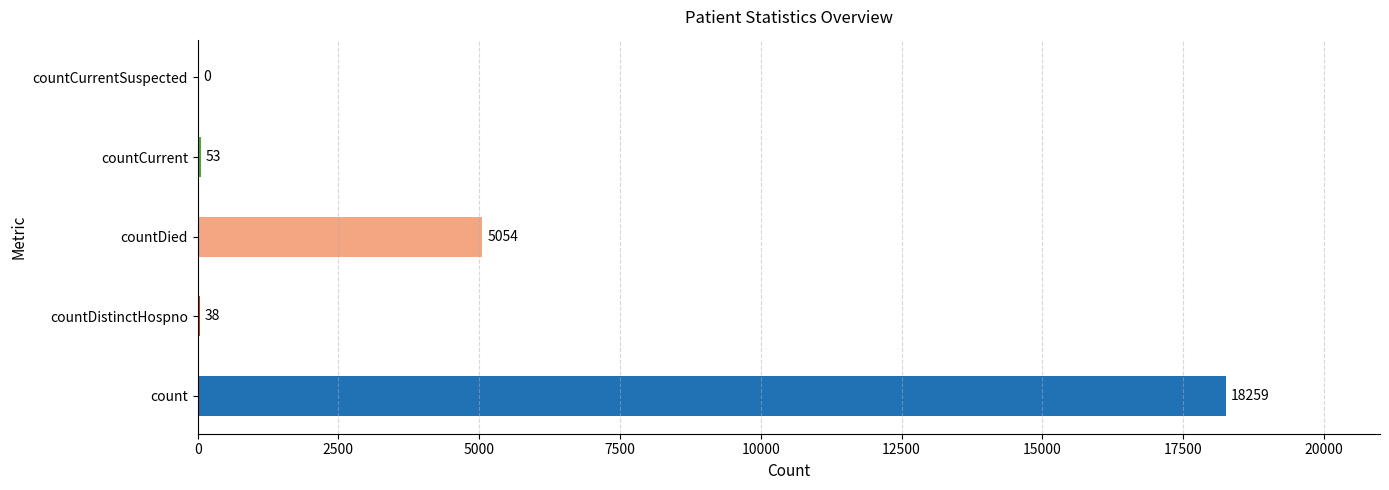

Which label corresponds to the smallest value in the chart?

countCurrentSuspected